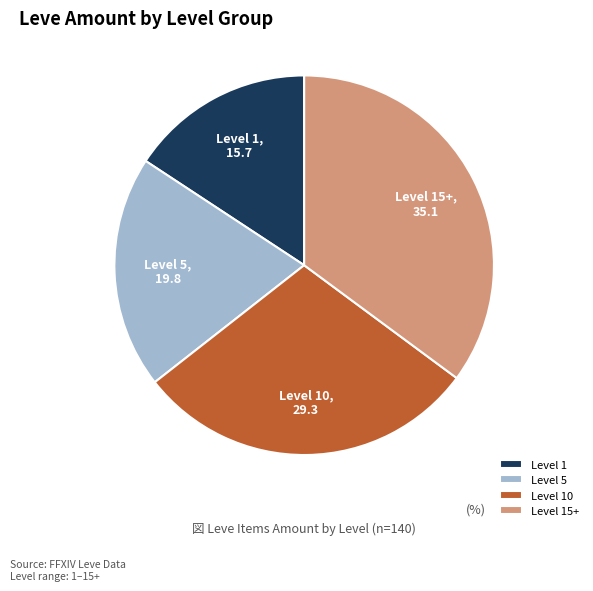

Is there any slice that represents more than half of the pie?

No